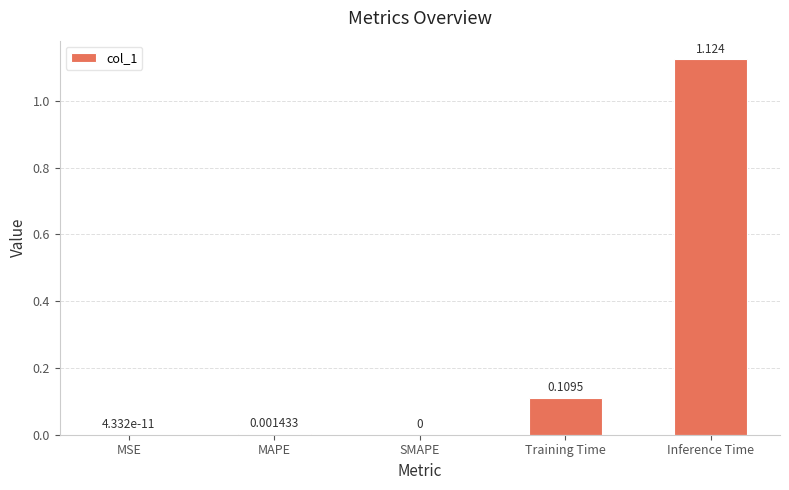

How many data points are above 0?

4